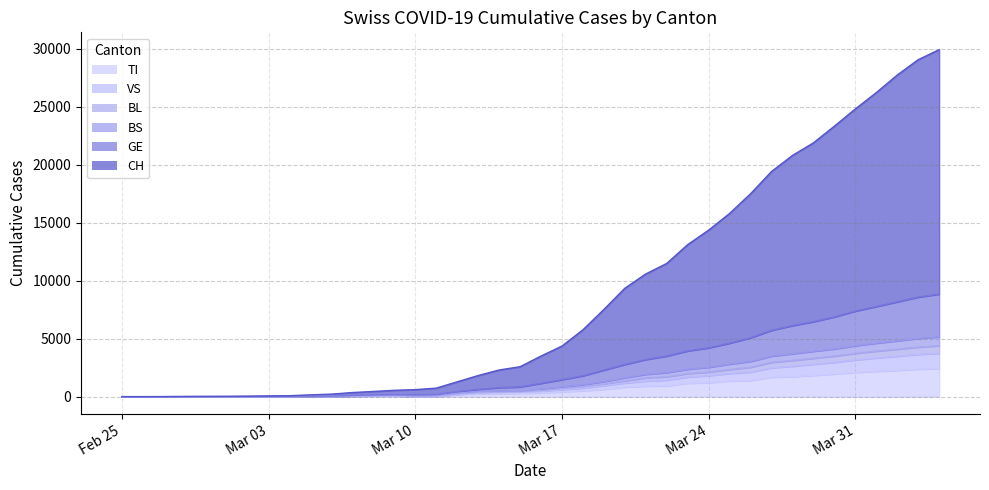

What is the sum of all TI values?

29488